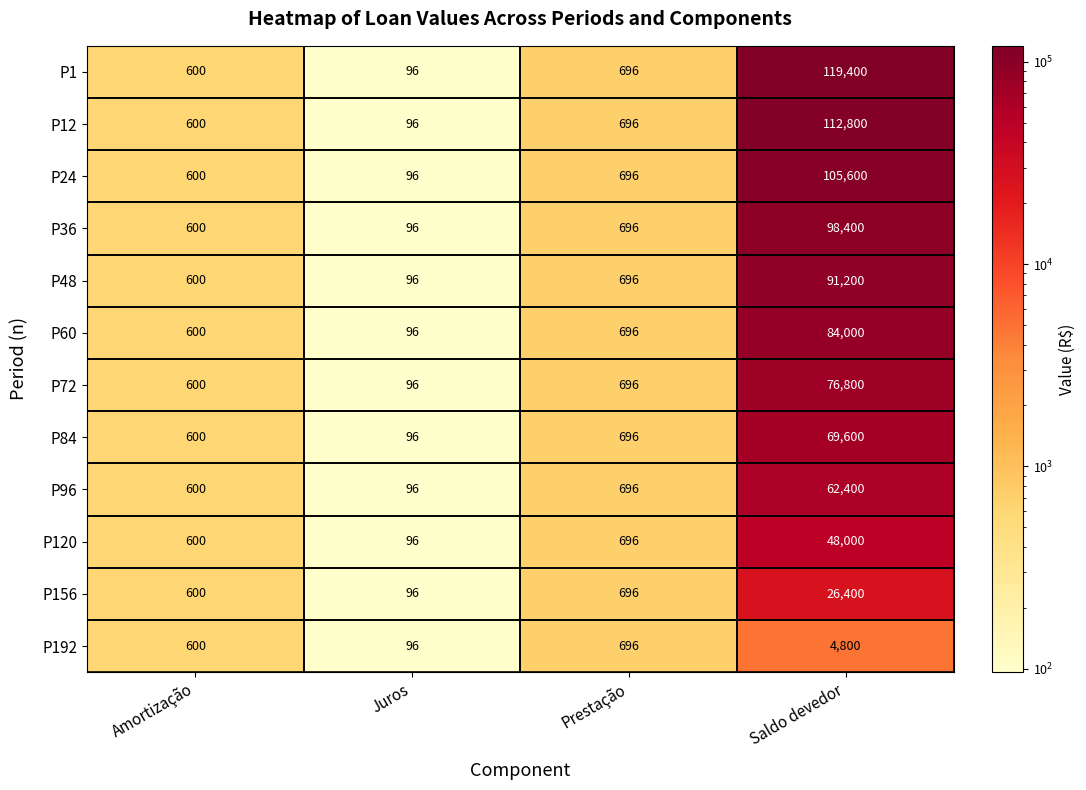

The P48 series shows 24 at Juros. True or false?

False